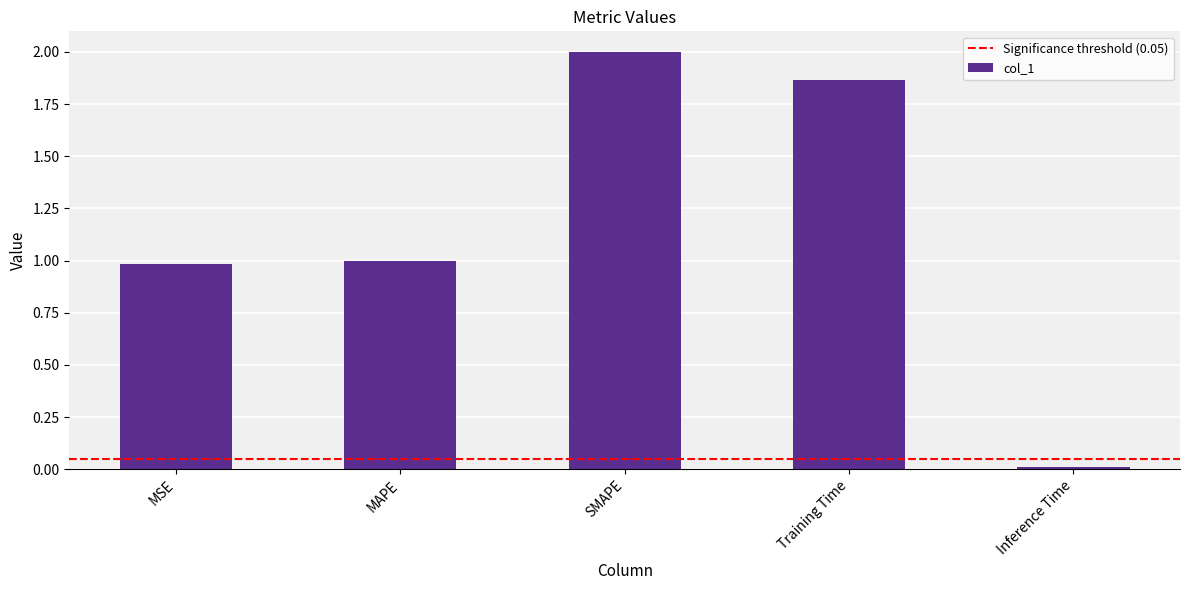

What is the maximum value shown in the chart?

2.0